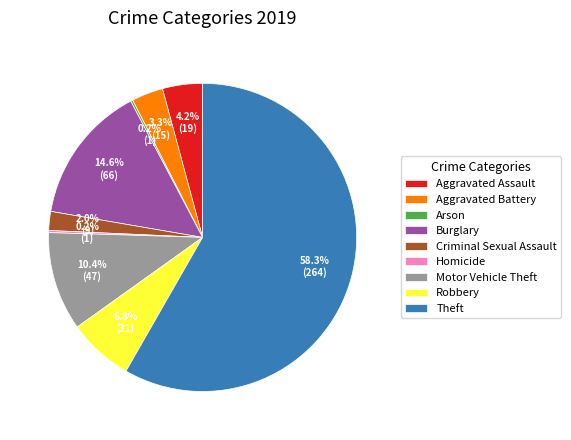

Approximately how many times larger is the value at Robbery compared to Criminal Sexual Assault?

3.4